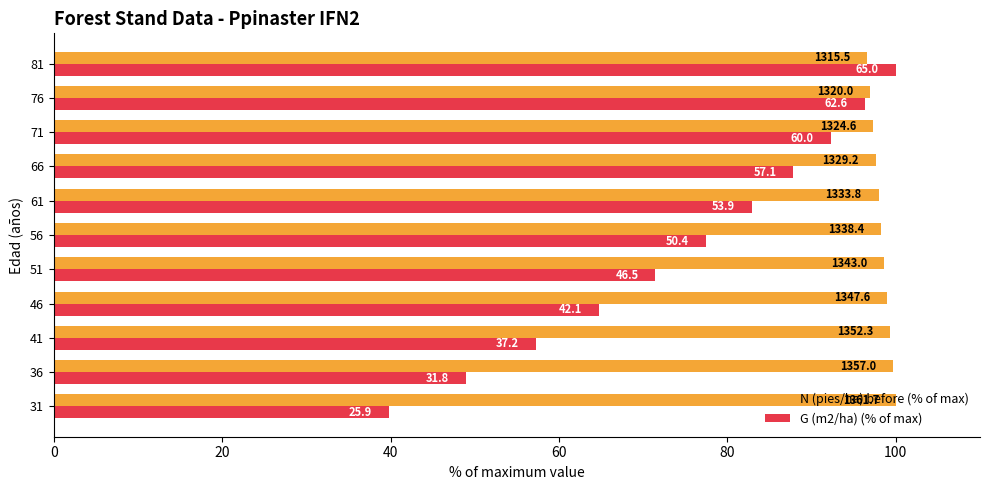

What are all the series names shown in the legend?

N (pies/ha) before (% of max), G (m2/ha) (% of max)